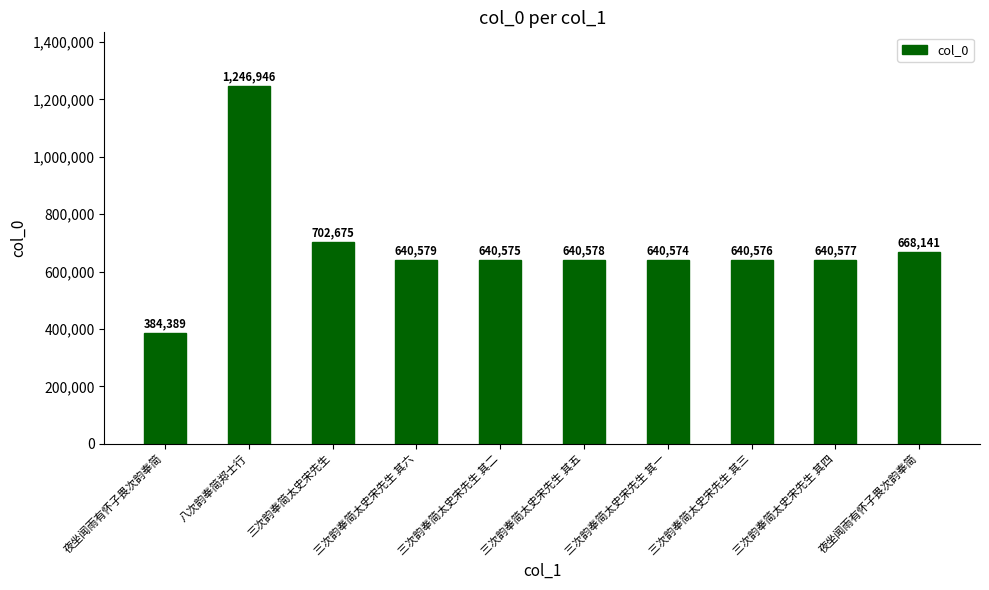

What is the sum of the values at 三次韵奉简太史宋先生 其五 and 三次韵奉简太史宋先生 其一?

1281152